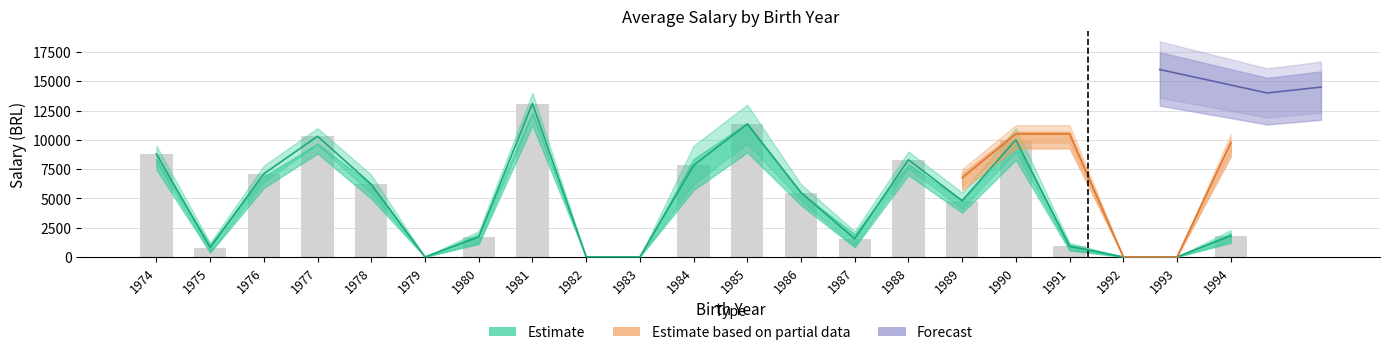

Does the chart contain stacked bars?

No